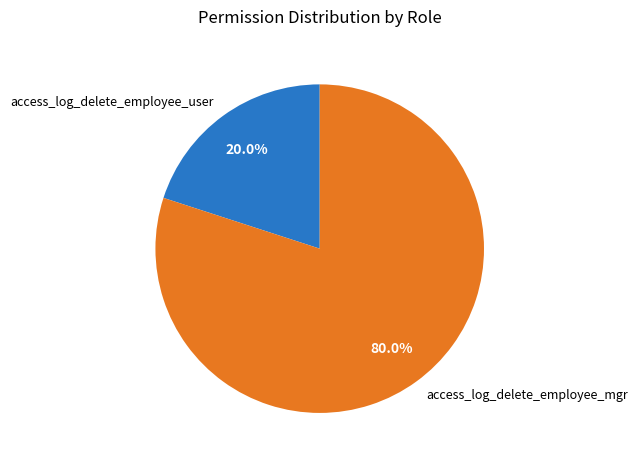

What is the smallest slice in the pie chart?

access_log_delete_employee_user